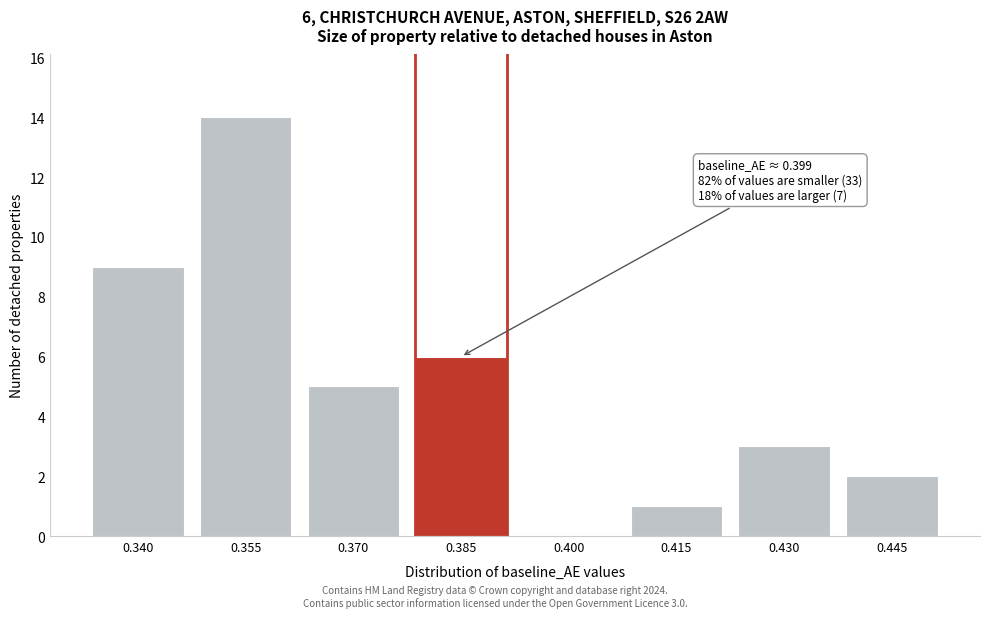

Reading right to left, extract all data points from this chart.

0.445=2	0.430=3	0.415=1	0.400=0	0.385=6	0.370=5	0.355=14	0.340=9